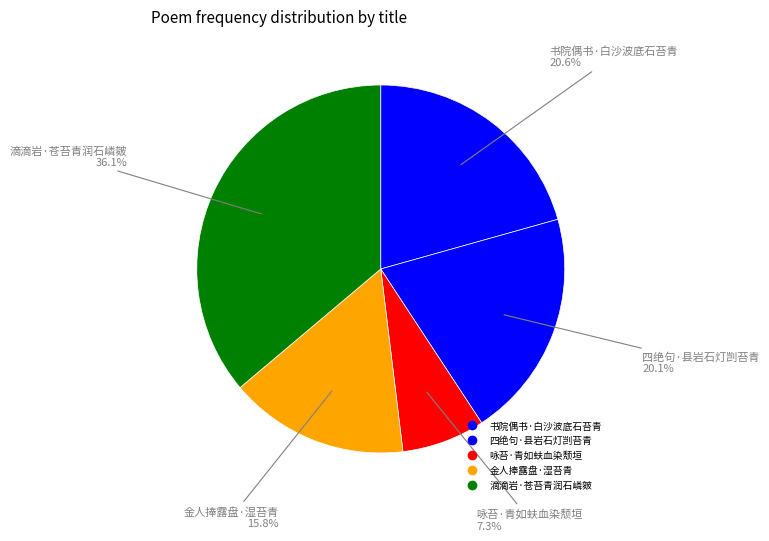

What percentage is the 咏苔·青如蚨血染颓垣 slice, to the nearest percent?

7%